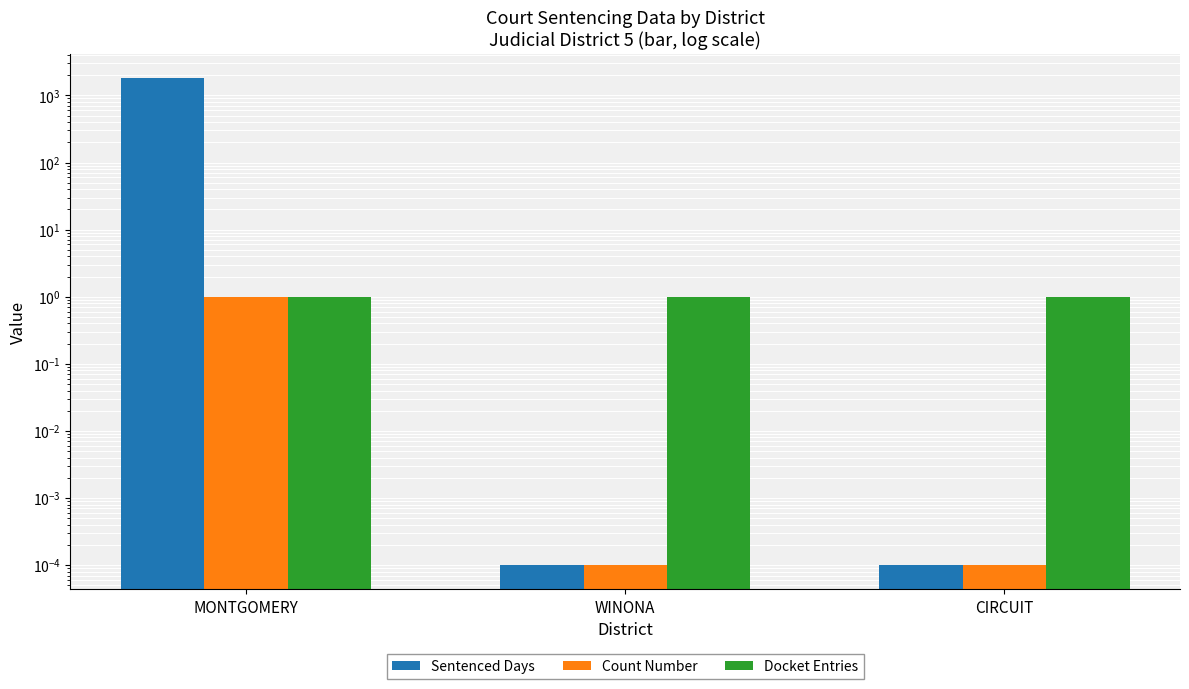

What is the label of the 3rd bar from the left?

CIRCUIT